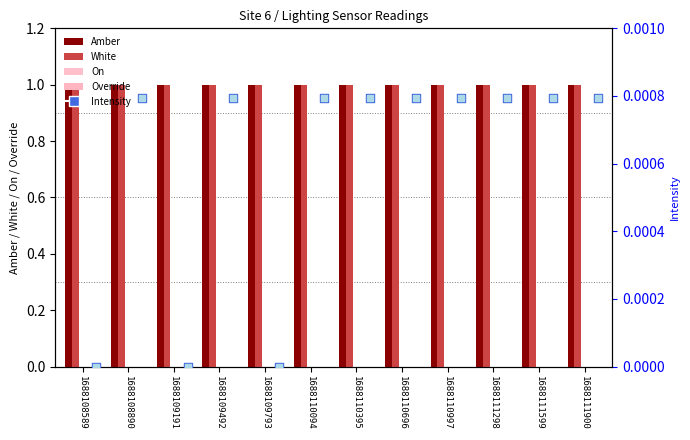

What are all the series names shown in the legend?

Amber, White, On, Override, Intensity